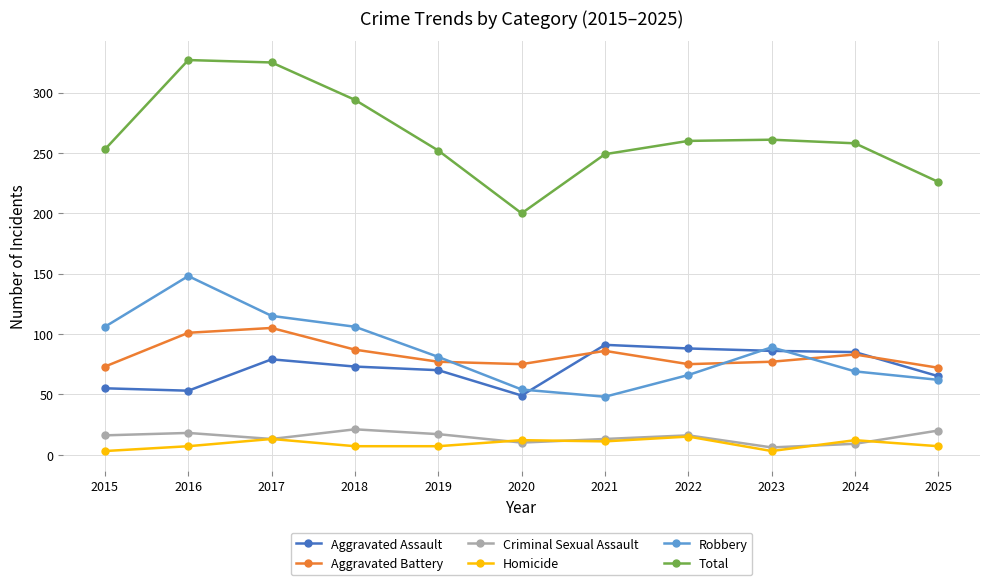

True or false: Total has a value of 149 at 2022.

False